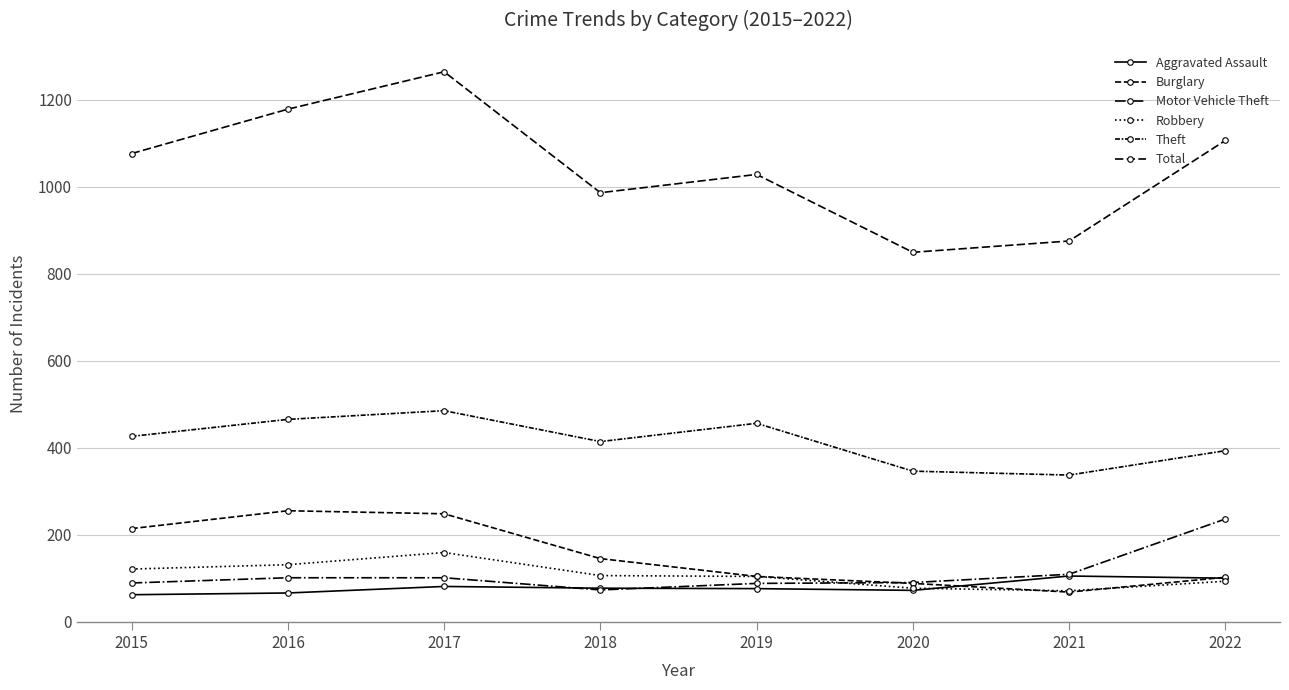

Reading left to right, list all the values displayed in this chart.

Aggravated Assault: 62	66	81	77	76	72	105	100
Burglary: 214	255	248	145	104	88	68	102
Motor Vehicle Theft: 89	101	101	73	88	90	109	236
Robbery: 121	131	159	106	104	77	71	93
Theft: 426	465	485	414	456	346	337	393
Total: 1076	1178	1264	986	1028	849	875	1106